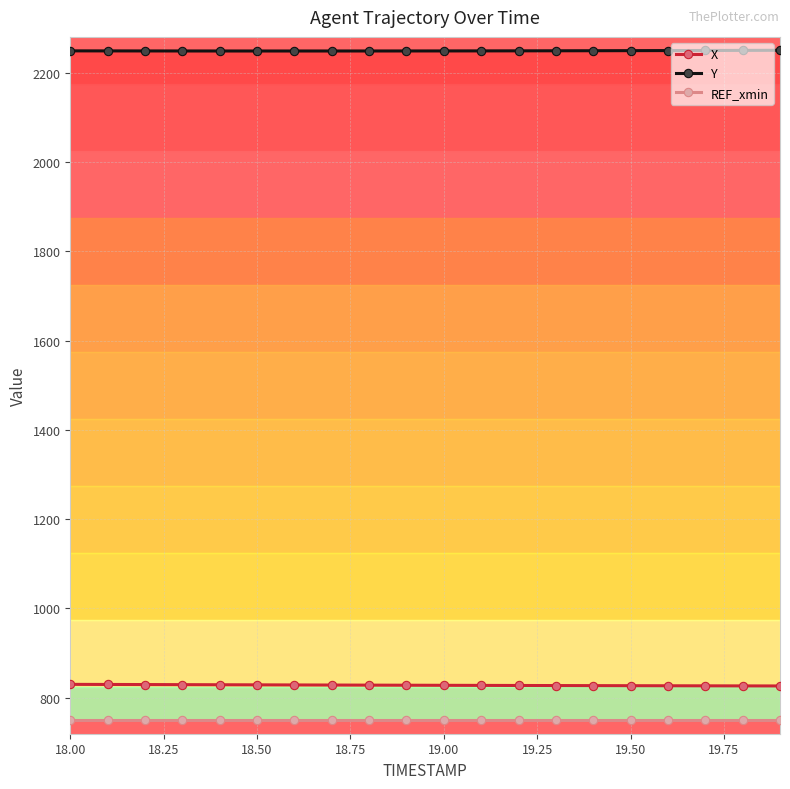

True or false: REF_xmin and X intersect in this chart.

False